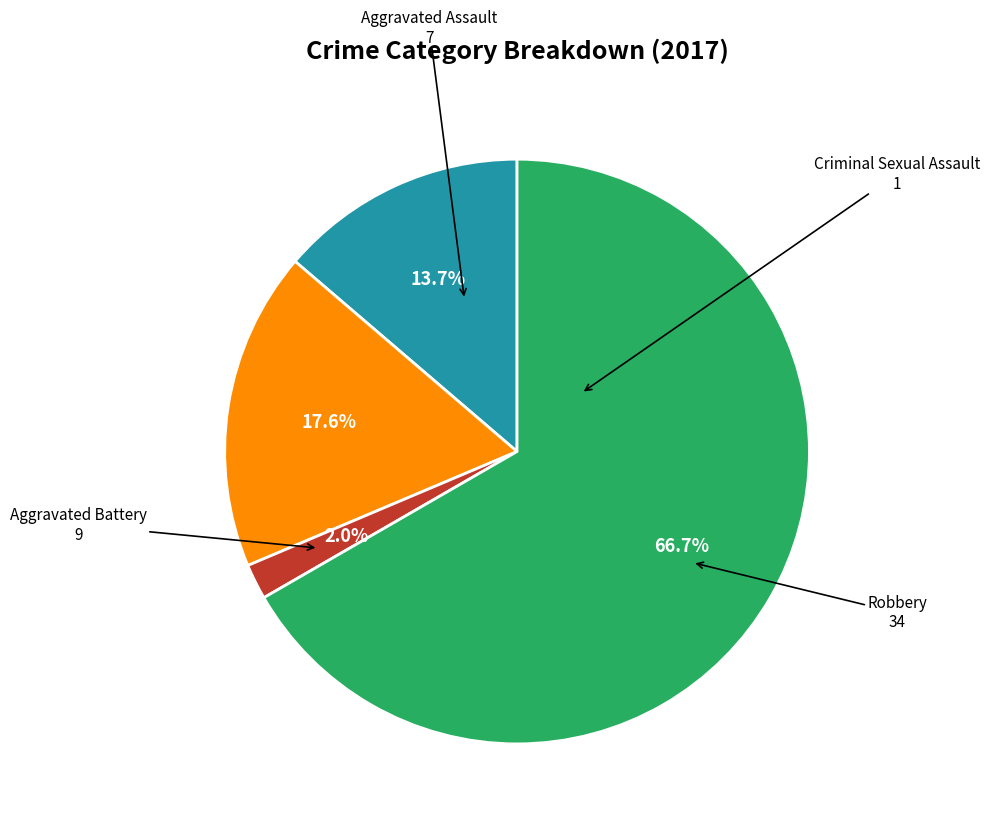

What is the total percentage of Aggravated Assault and Criminal Sexual Assault?

15.7%